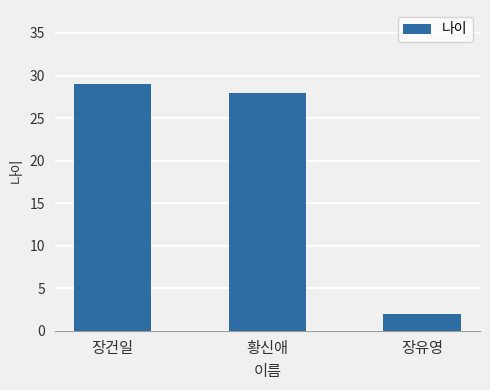

How many categories are shown in the chart?

3